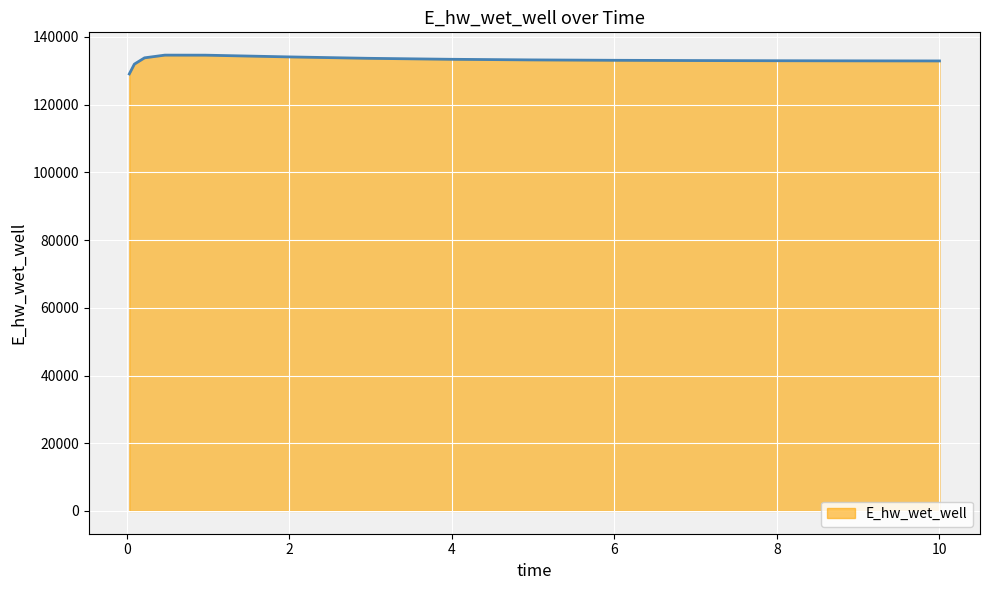

What is the difference between the maximum and minimum values?

5559.4